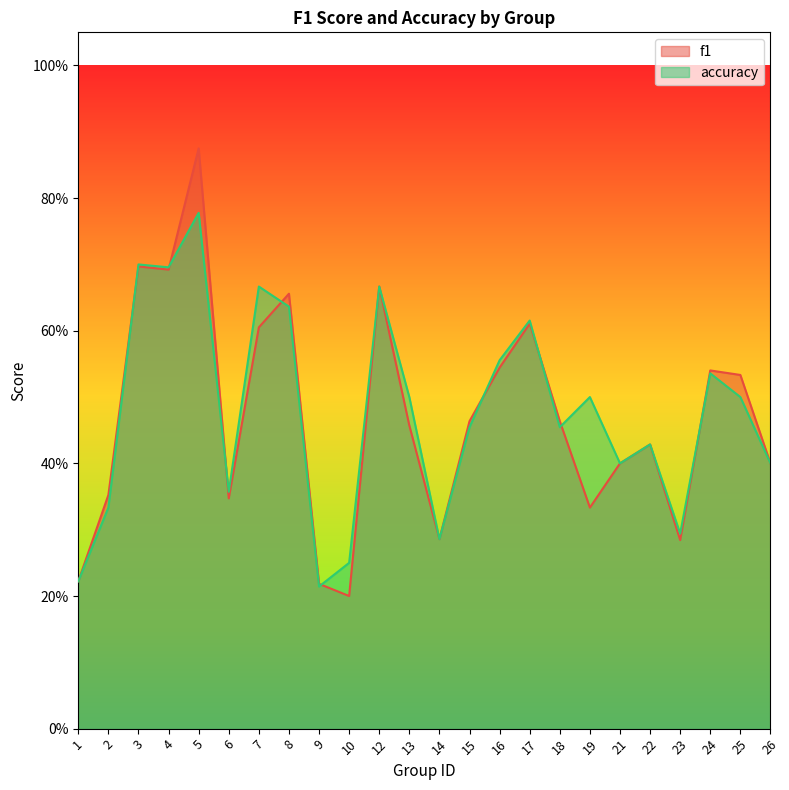

Does the chart display data point markers on the line(s)?

No